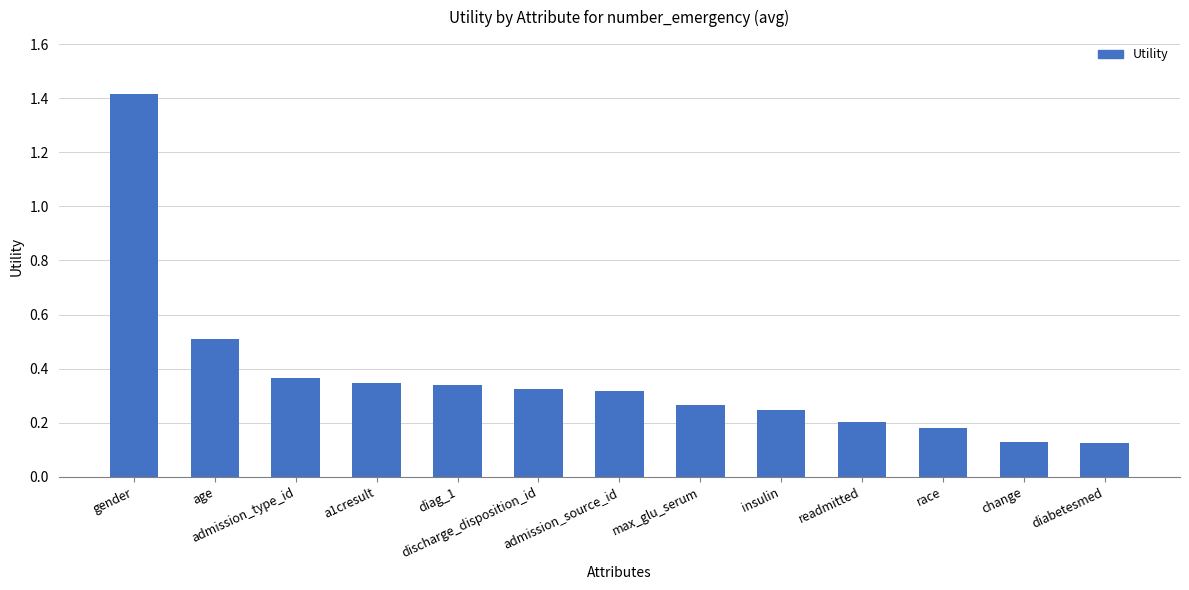

What is the greatest value displayed?

1.4